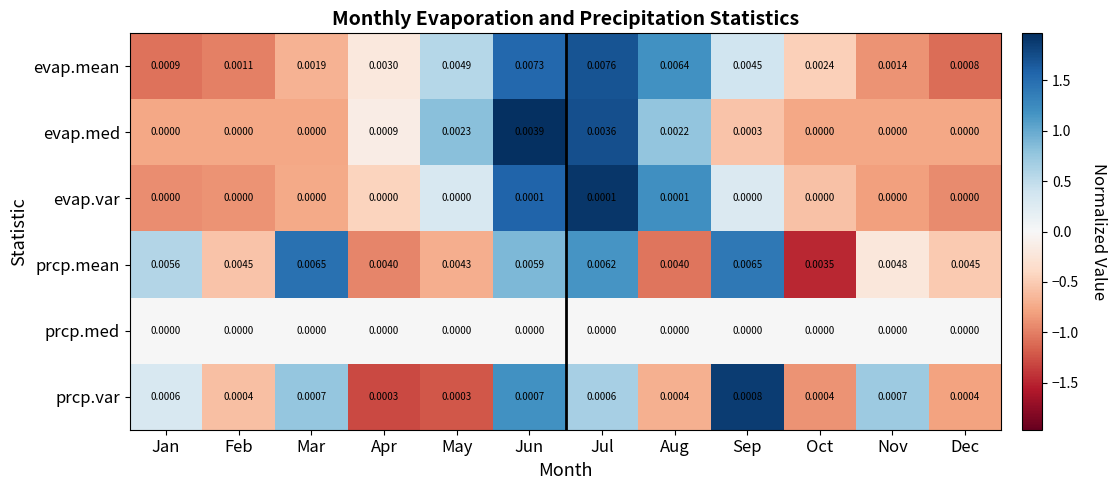

Which series has the largest range (max minus min)?

evap.mean